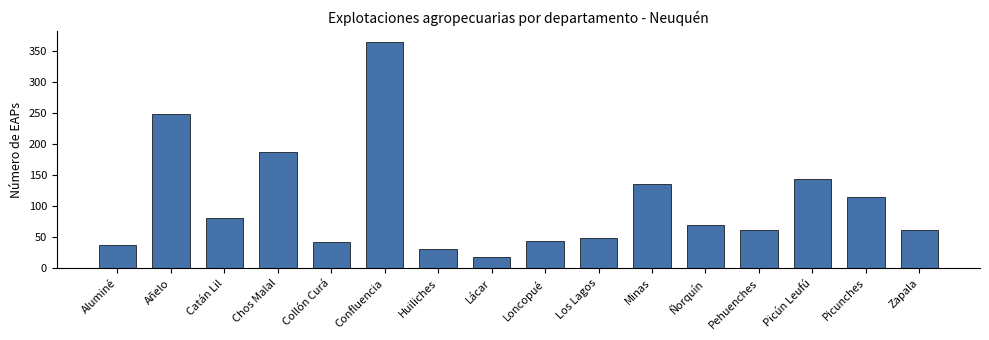

What is the label of the 13th bar from the left?

Pehuenches